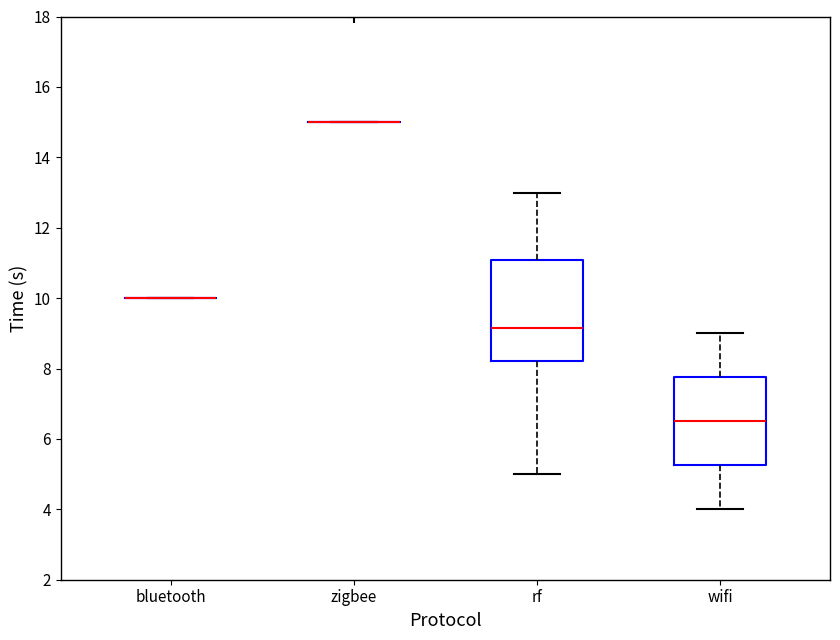

Reading left to right, read every box against the y-axis: the position of its median line, the range the box covers, and the ends of its whiskers. The values are not printed on the chart, so give them approximately, as read against the axis.

bluetooth: box collapsed to a line at 10.0, whiskers 10.0 to 10.0
zigbee: box collapsed to a line at 15.0, whiskers 15.0 to 15.0
rf: median 9.2, box 8.2 to 11.0, whiskers 5.0 to 13.0
wifi: median 6.6, box 5.2 to 7.8, whiskers 4.0 to 9.0